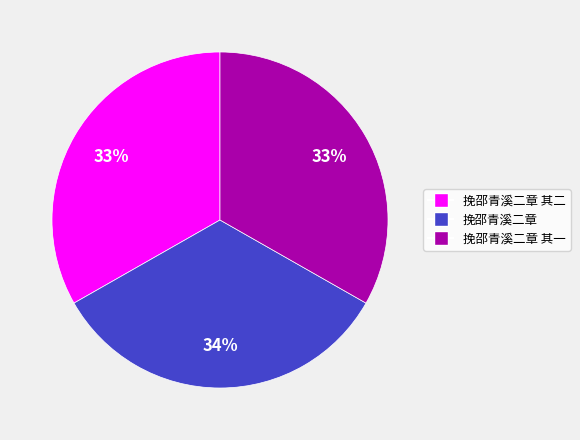

Is there a majority slice in this chart?

No